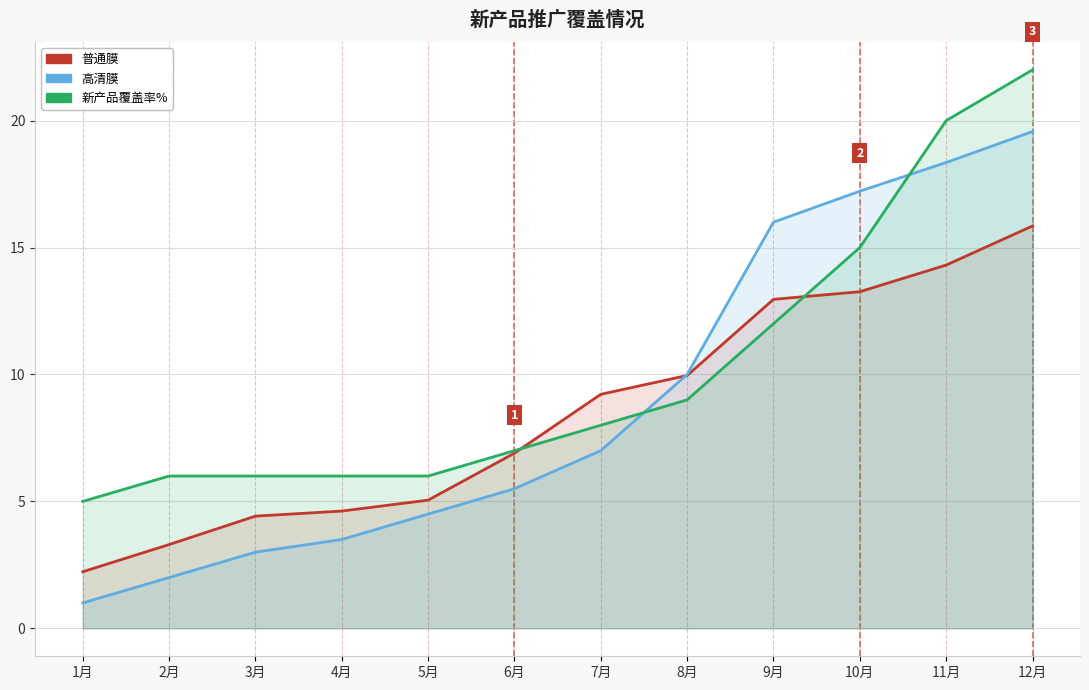

What is the approximate value of 新产品覆盖率% at 2月?

6.0